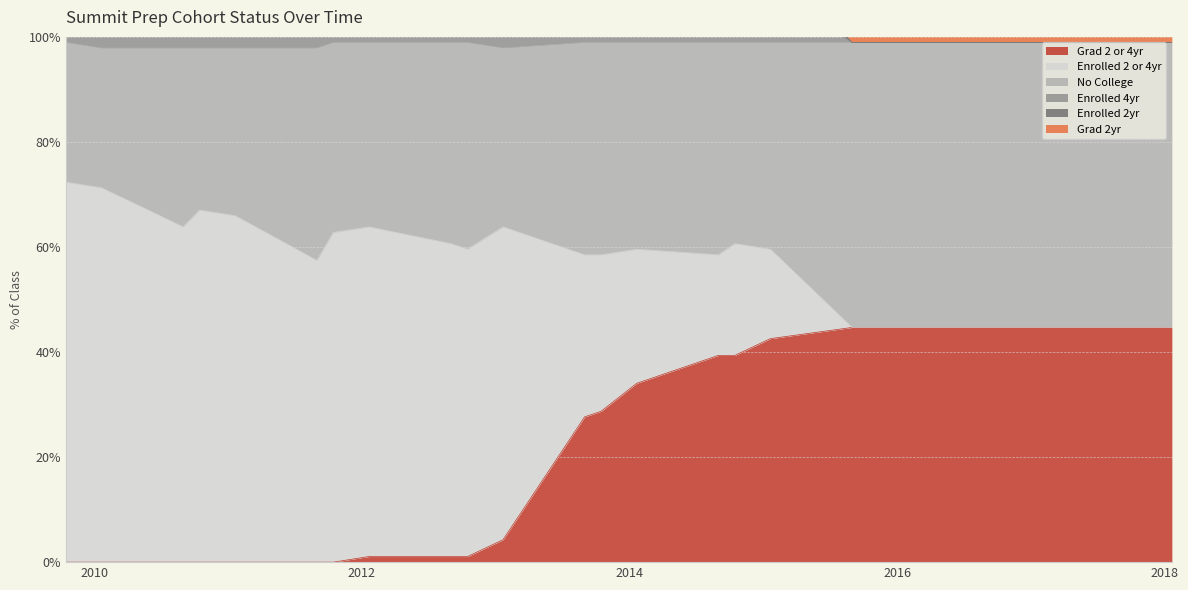

List the labels in order of Enrolled 2 or 4yr value, smallest first.

2015-08-31, 2015-10-15, 2016-01-20, 2016-08-31, 2016-10-15, 2017-01-20, 2017-08-31, 2017-10-15, 2018-01-20, 2015-01-20, 2014-08-31, 2014-10-15, 2014-01-20, 2013-10-15, 2013-08-31, 2011-08-31, 2012-10-15, 2013-01-20, 2012-08-31, 2011-10-15, 2010-08-31, 2012-01-20, 2011-01-20, 2010-10-15, 2010-01-20, 2009-10-15